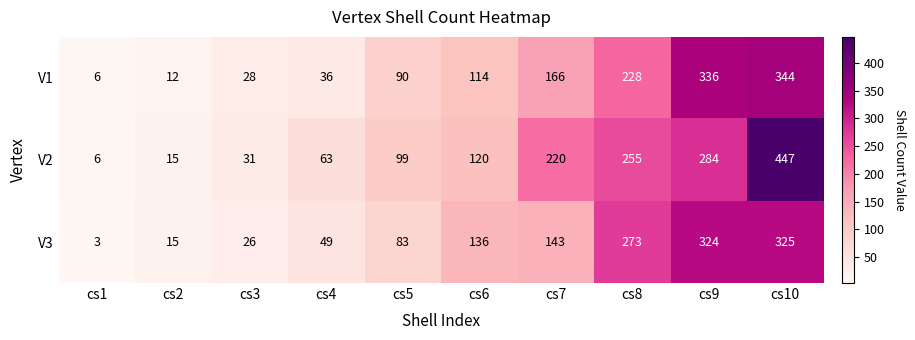

Which category has the highest value across all series?

cs10